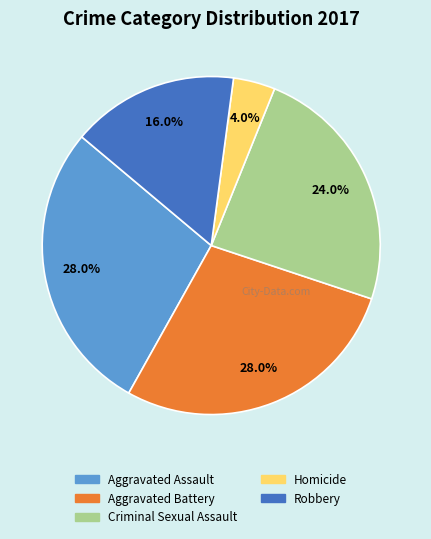

Approximately how many times larger is the value at Aggravated Battery compared to Criminal Sexual Assault?

1.2